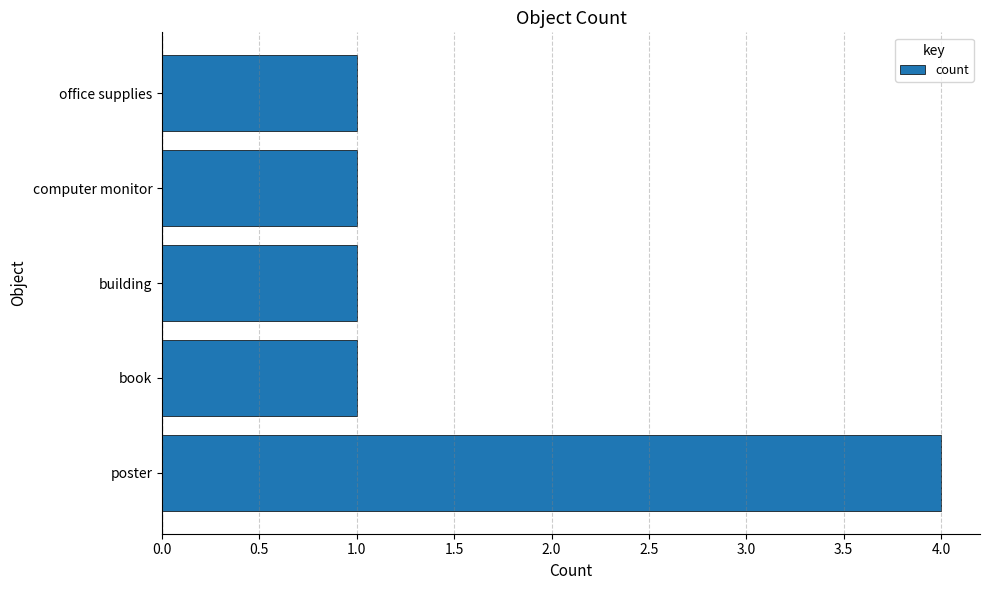

Are the bars horizontal?

Yes